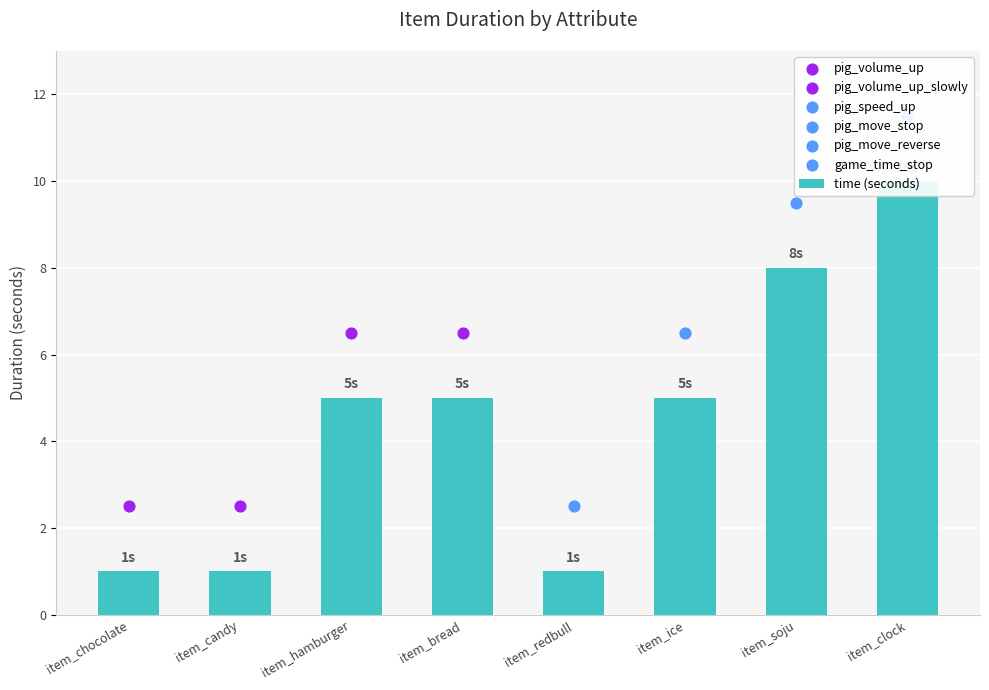

What is the change in value from item_ice to item_soju?

+3